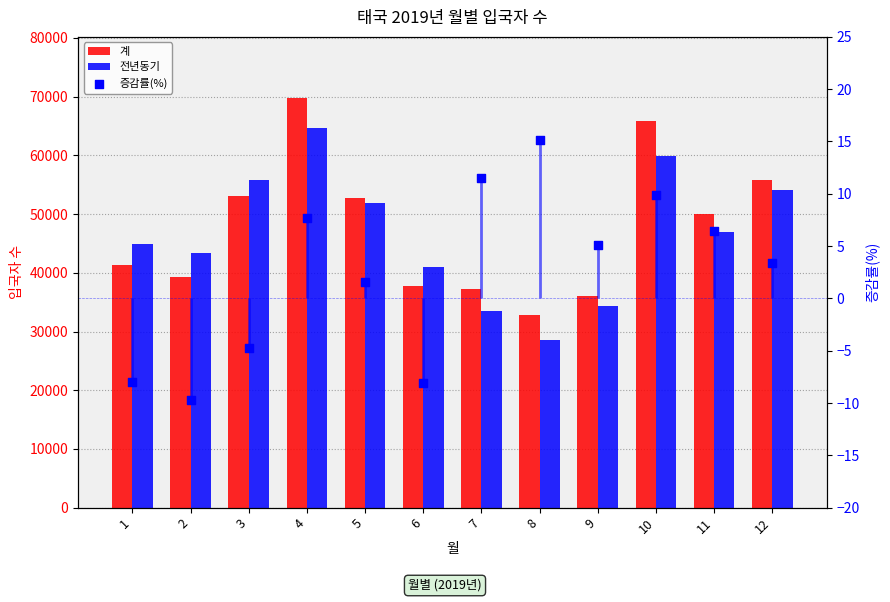

Which series contains the lowest Y value?

증감률(%)